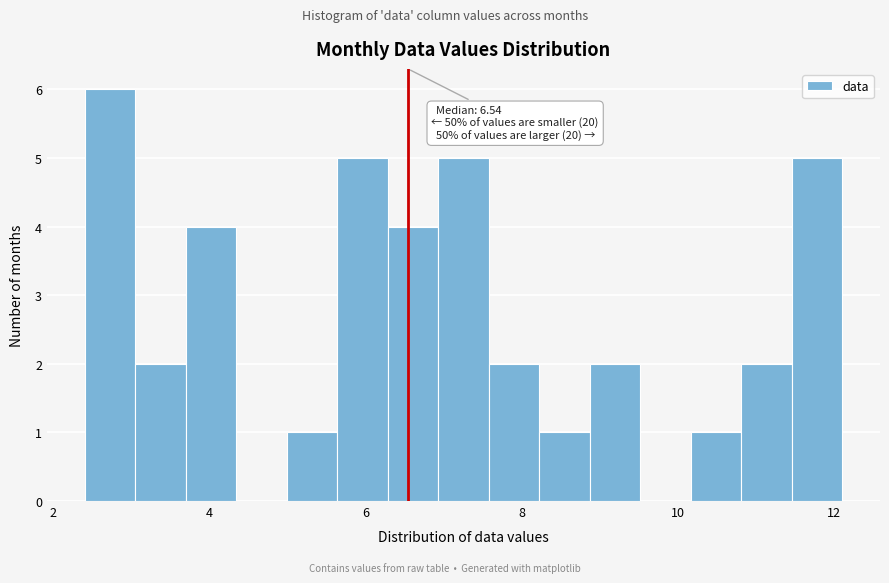

Around what value on the x-axis is the tallest bar? Give the approximate position of its centre, as read against the axis.

2.8